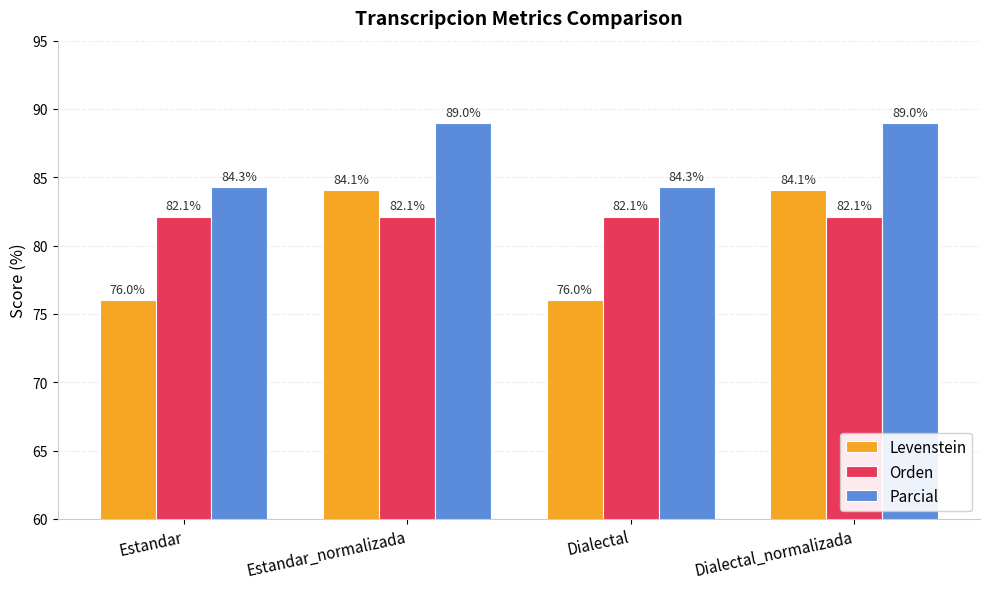

Read the Orden value at Dialectal_normalizada.

82.1